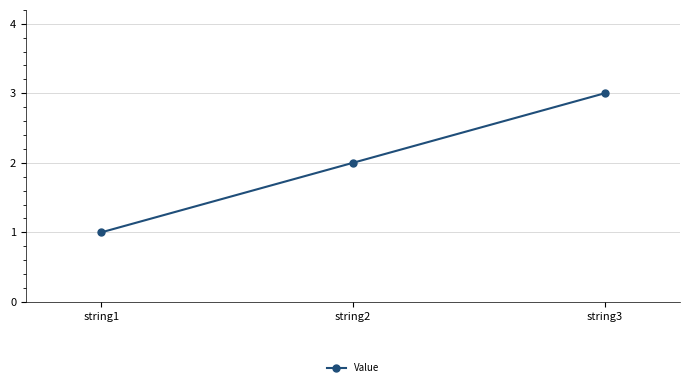

Reading left to right, what are all the values shown in this chart?

1	2	3